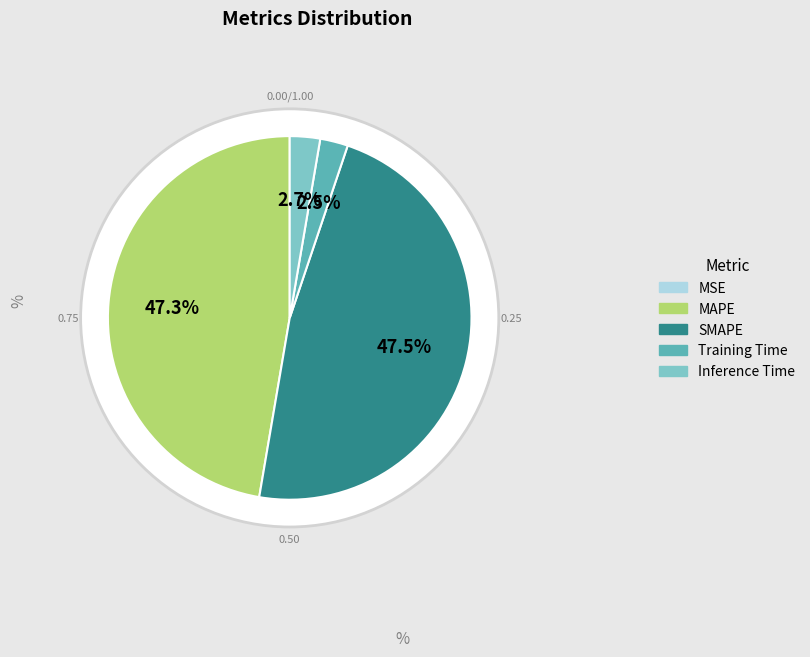

Does Inference Time account for over 50% of the chart?

No